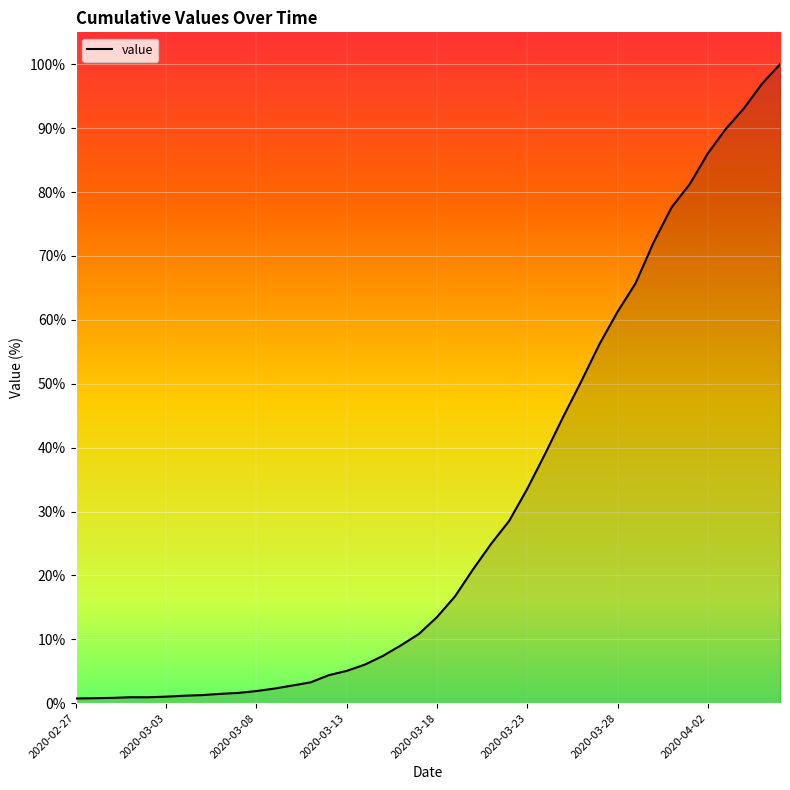

What is the value of the 5th point from the left?

0.9